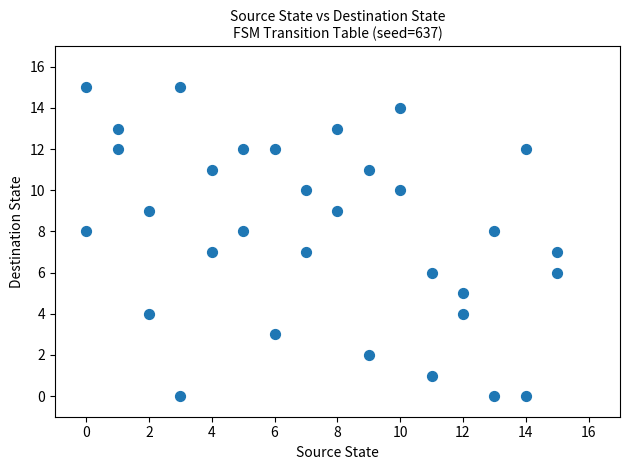

What is the range of X values (max minus min)?

15